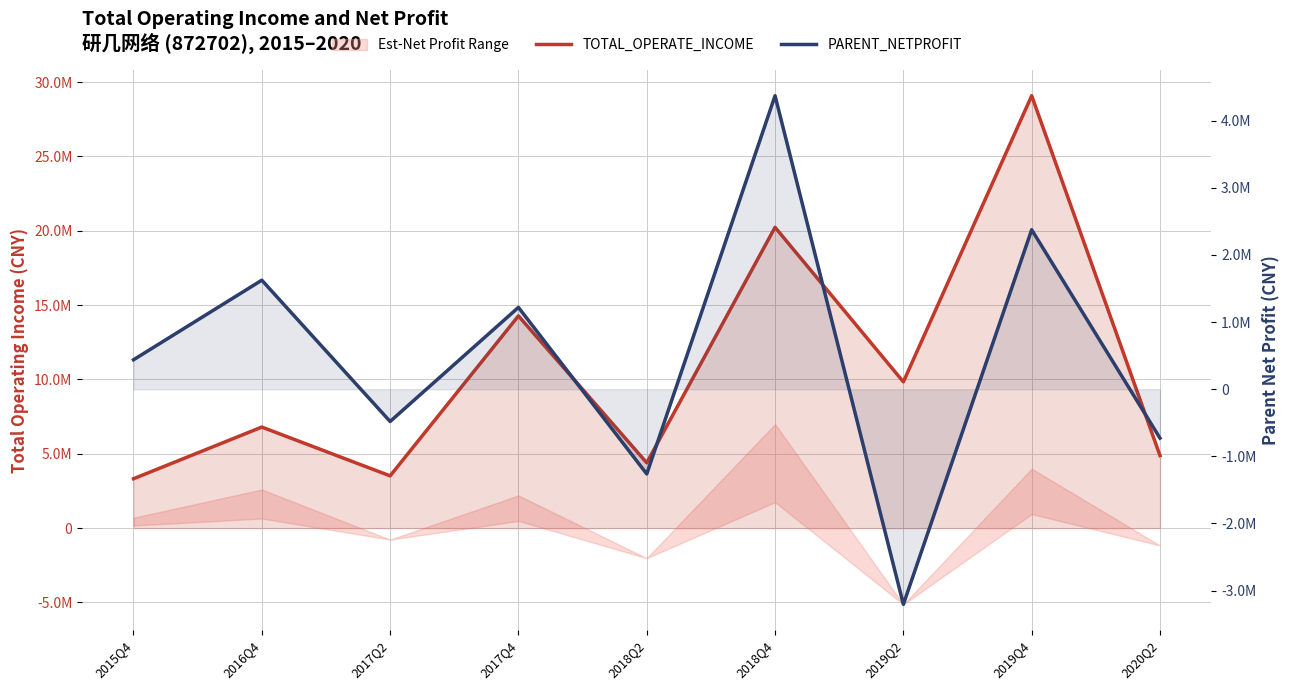

Does the chart have visible grid lines?

Yes